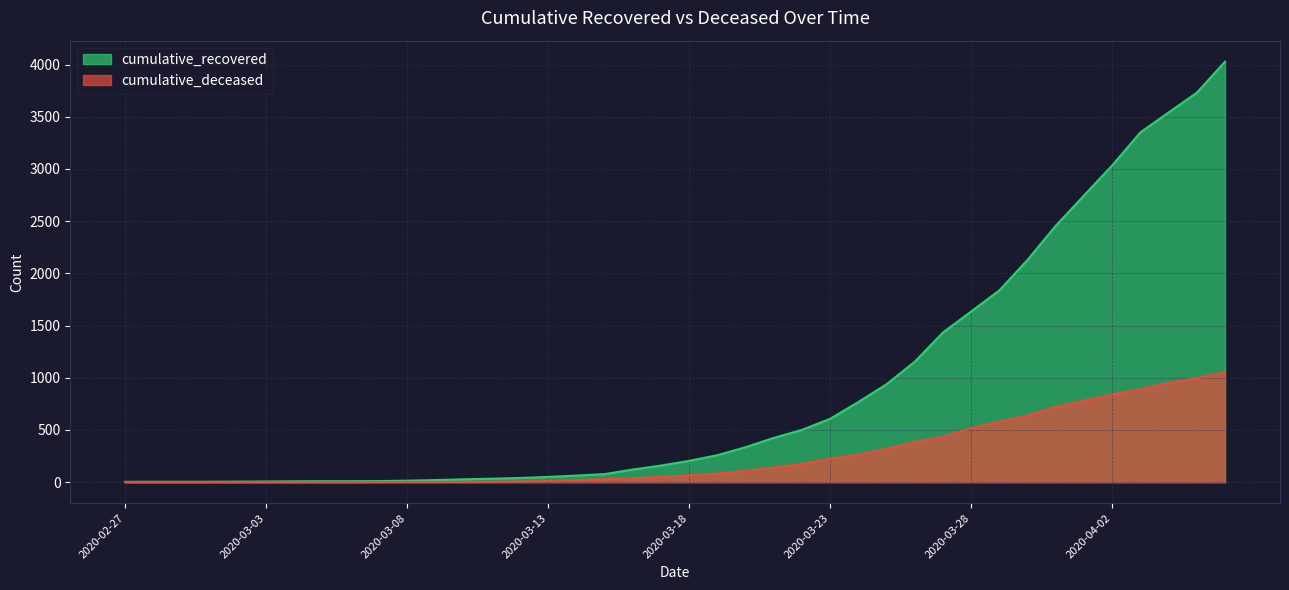

True or false: cumulative_recovered has more than 0 interior local peaks.

False